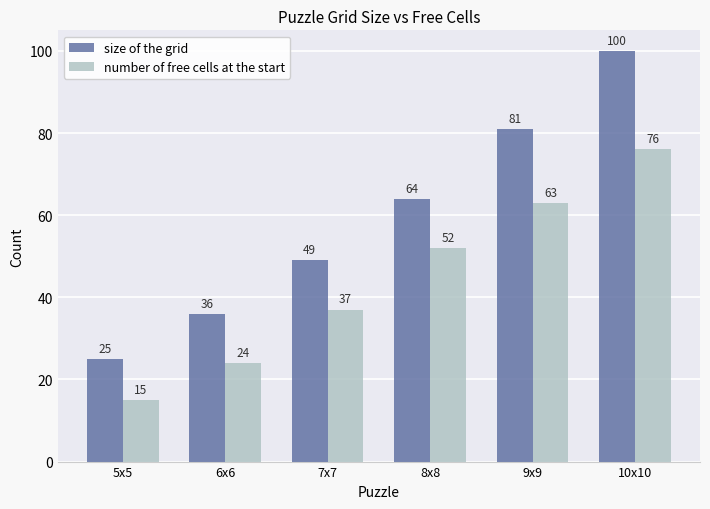

At how many categories does at least one series exceed 54?

3